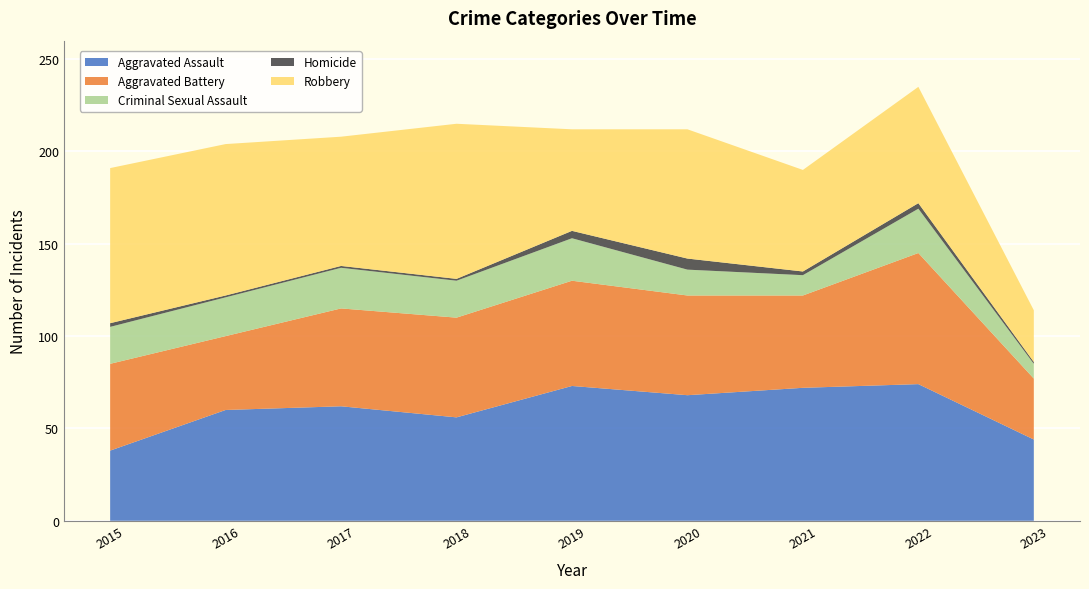

Reading right to left, transcribe all the data shown in this chart.

Aggravated Assault: 2023=44	2022=74	2021=72	2020=68	2019=73	2018=56	2017=62	2016=60	2015=38
Aggravated Battery: 2023=33	2022=71	2021=50	2020=54	2019=57	2018=54	2017=53	2016=40	2015=47
Criminal Sexual Assault: 2023=8	2022=24	2021=11	2020=14	2019=23	2018=20	2017=22	2016=21	2015=20
Homicide: 2023=1	2022=3	2021=2	2020=6	2019=4	2018=1	2017=1	2016=1	2015=2
Robbery: 2023=28	2022=63	2021=55	2020=70	2019=55	2018=84	2017=70	2016=82	2015=84